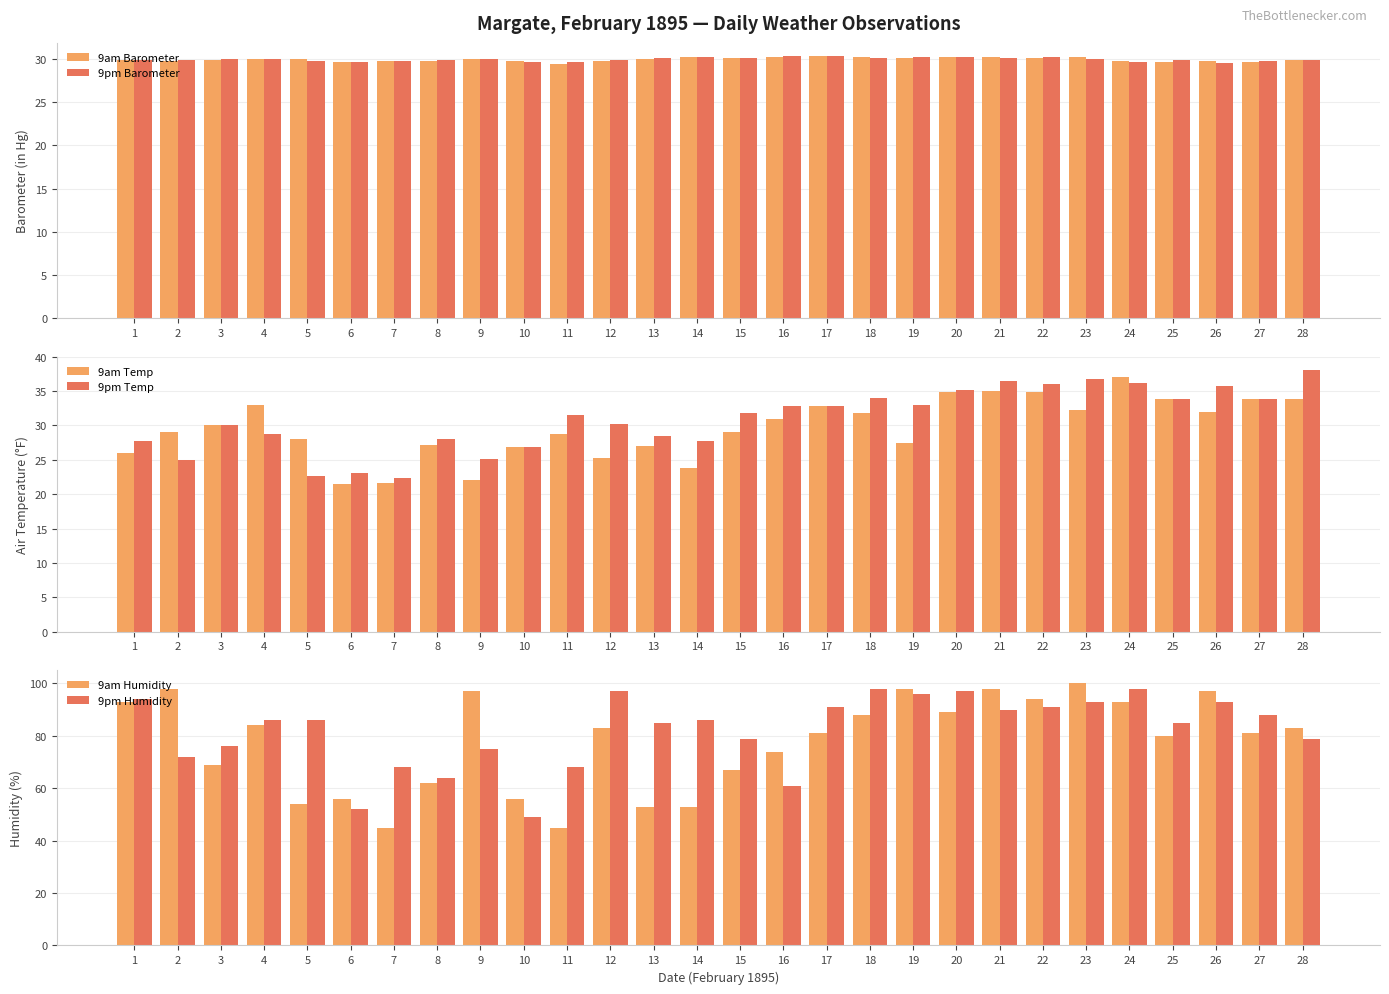

At which category is the sum across all series the highest?

24